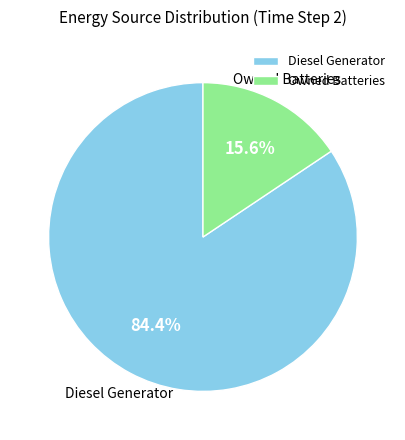

How many slices are in this pie chart?

2